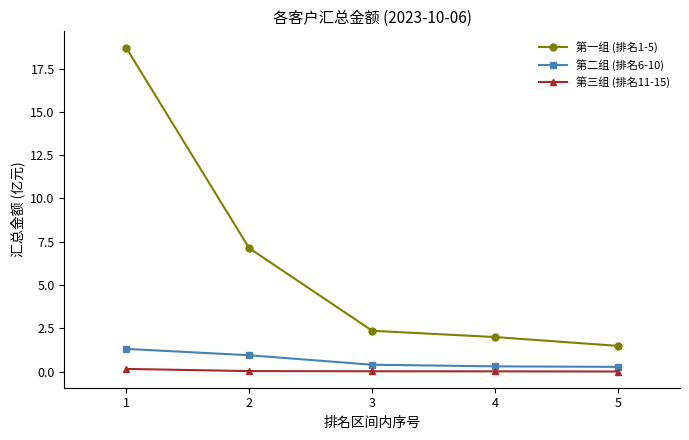

True or false: 第一组 (排名1-5) has more than 2 interior local peaks.

False